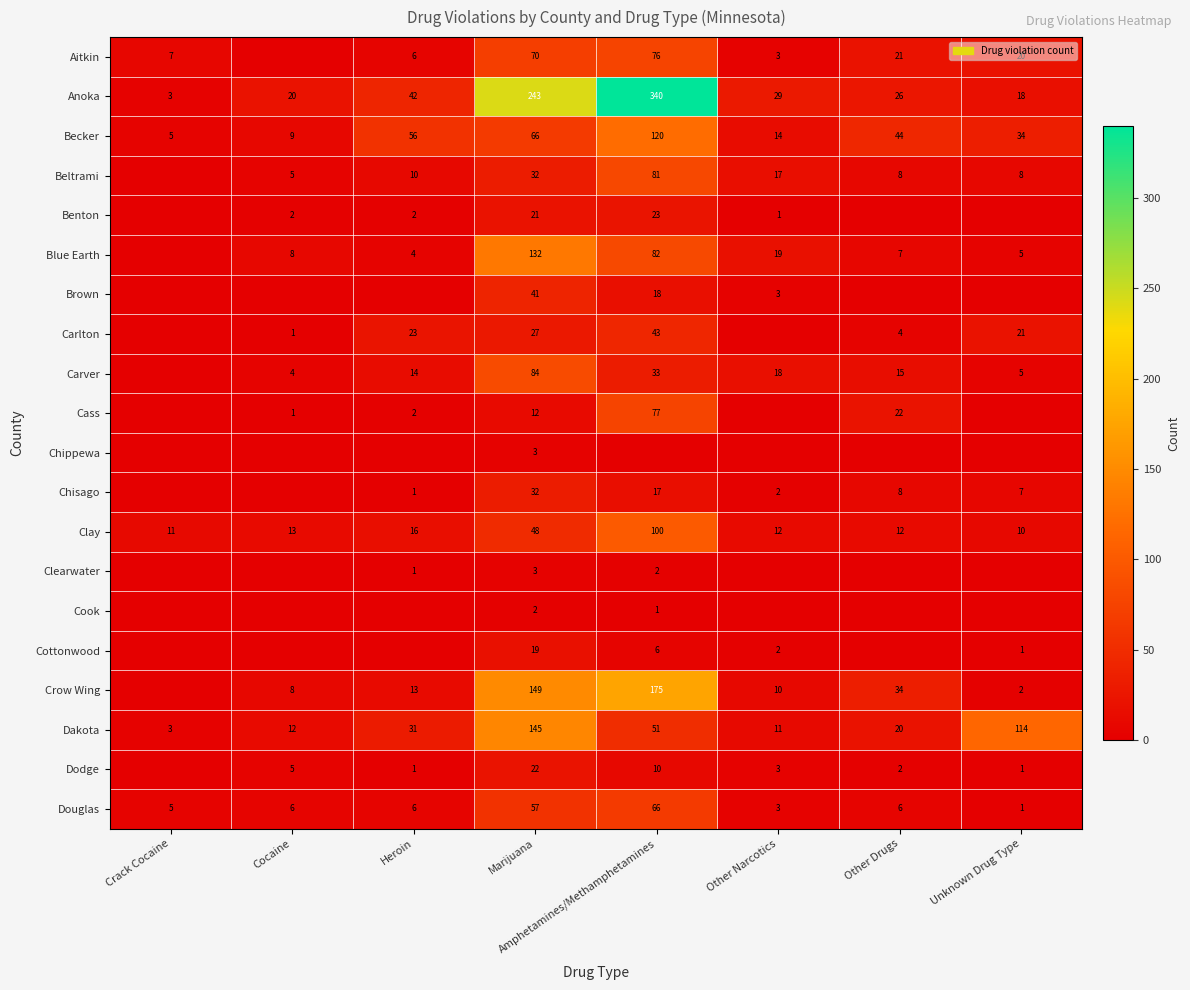

True or false: Carlton has a value of 4 at Other Drugs.

True